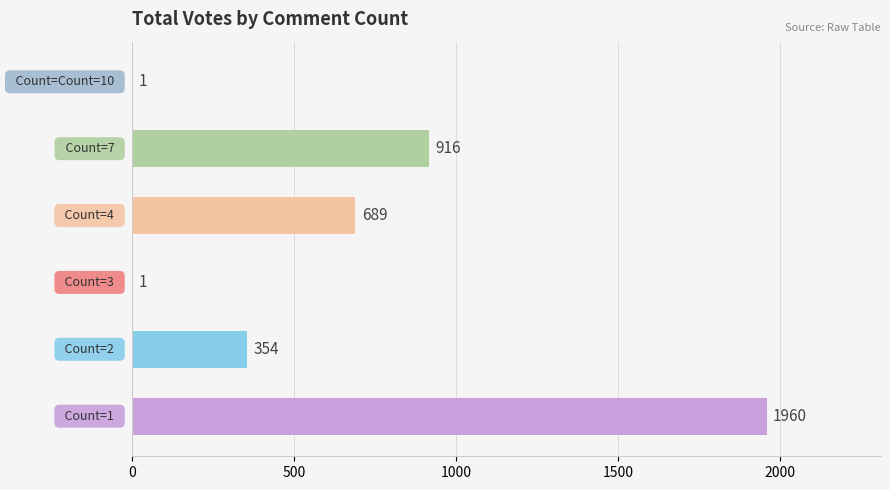

How many values are between 1 and 916?

5